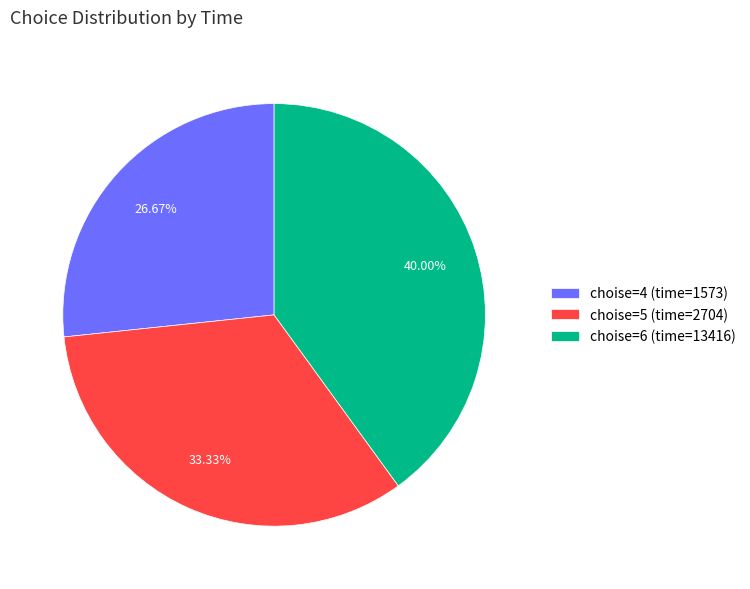

What is the ratio of the value at choise=6 (time=13416) to the value at choise=4 (time=1573)?

1.5